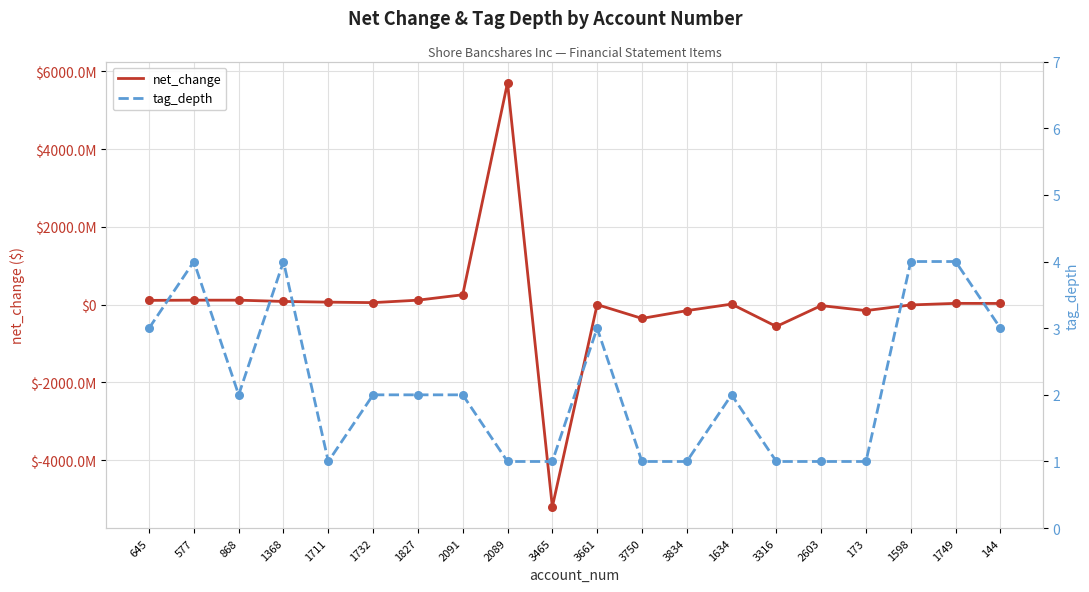

Which series has the largest total across all categories?

net_change